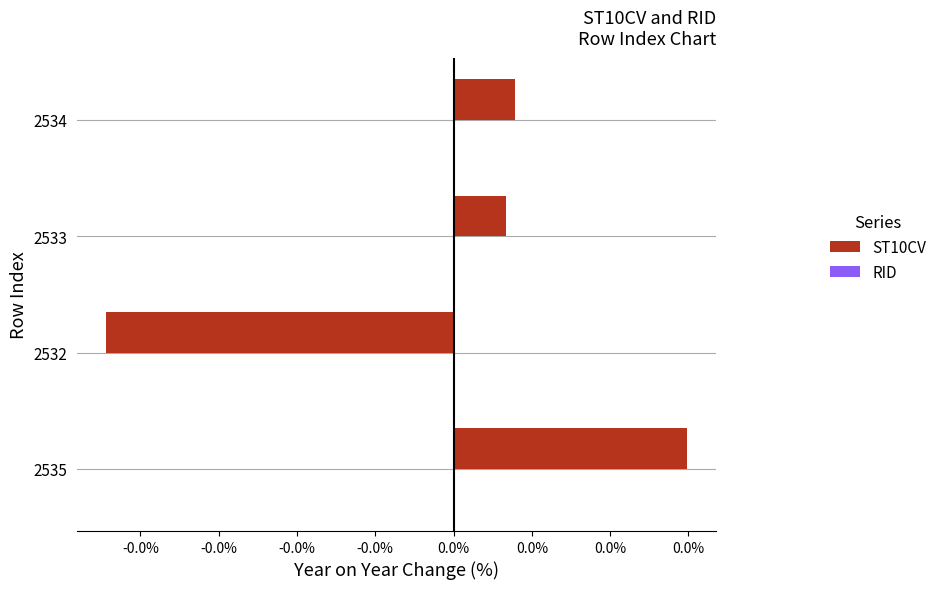

Does the chart contain any negative values?

Yes